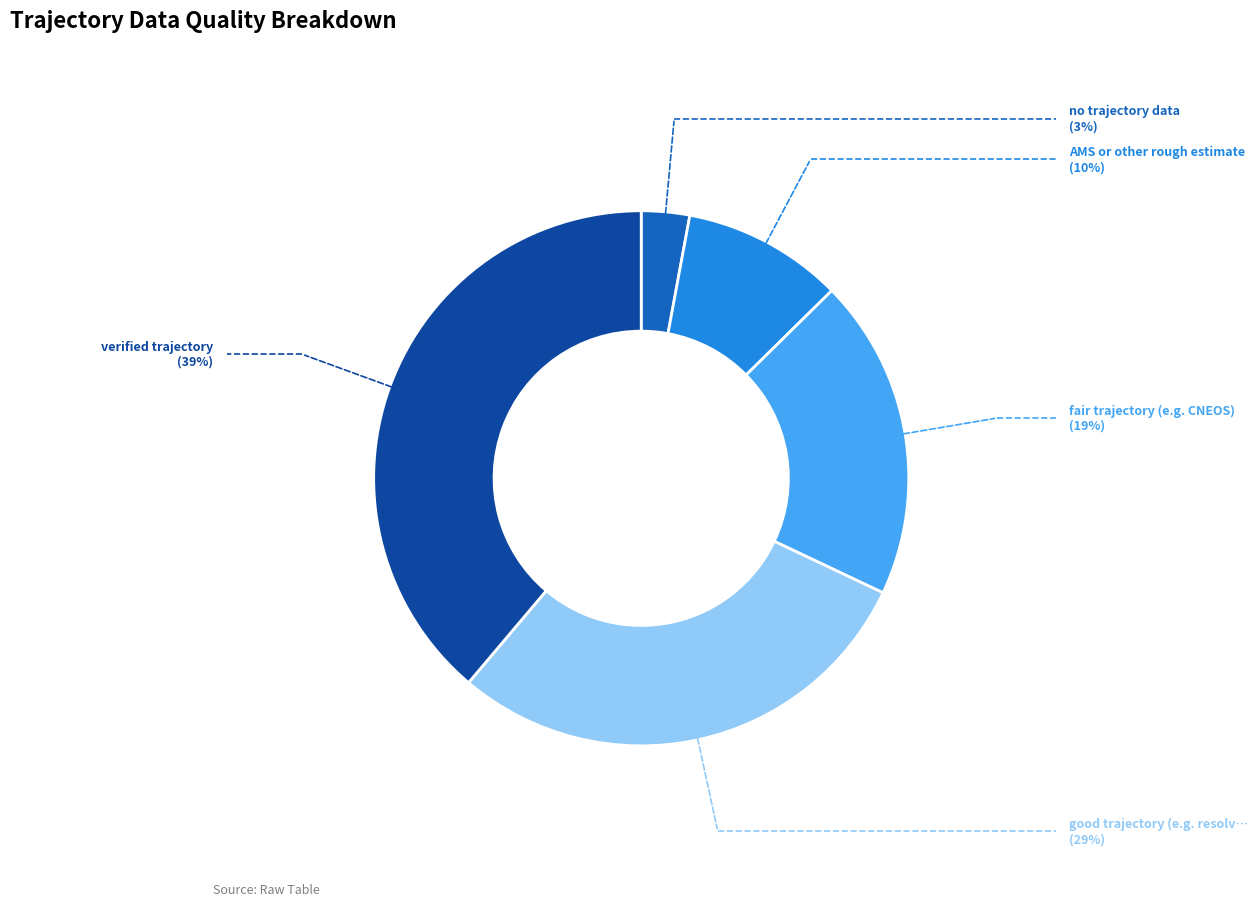

Count the number of slices in the pie.

5